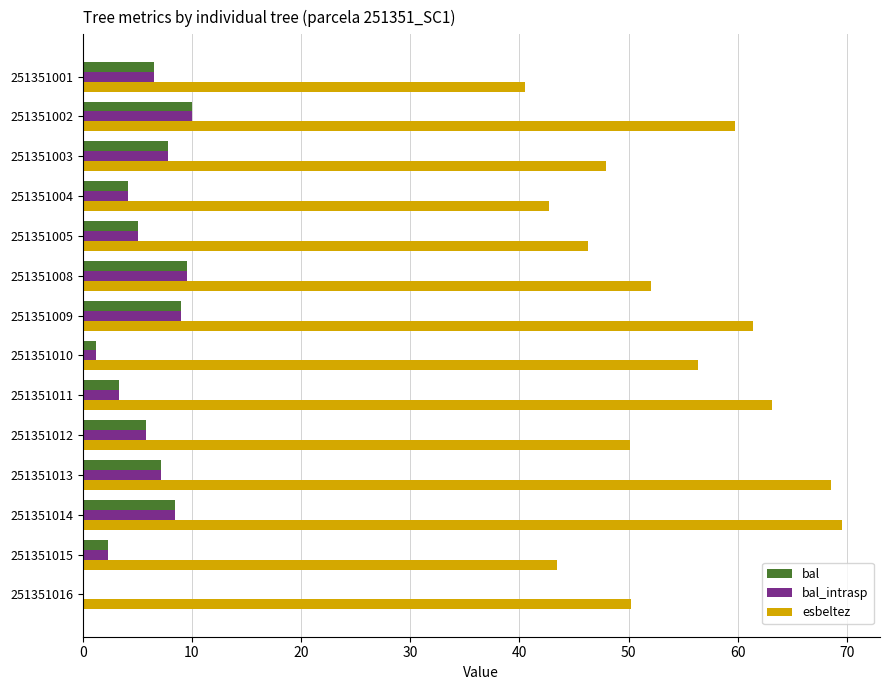

Which series has the largest total across all categories?

esbeltez